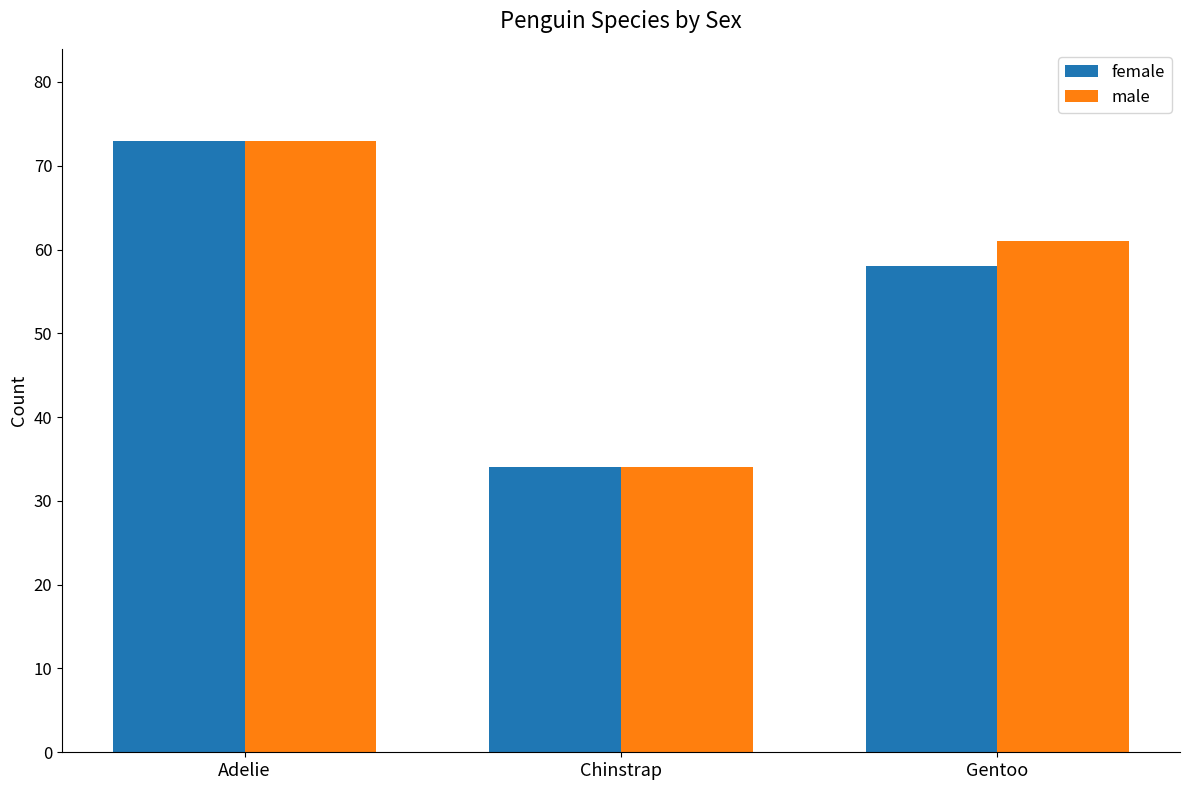

What is the average value of the female series?

55